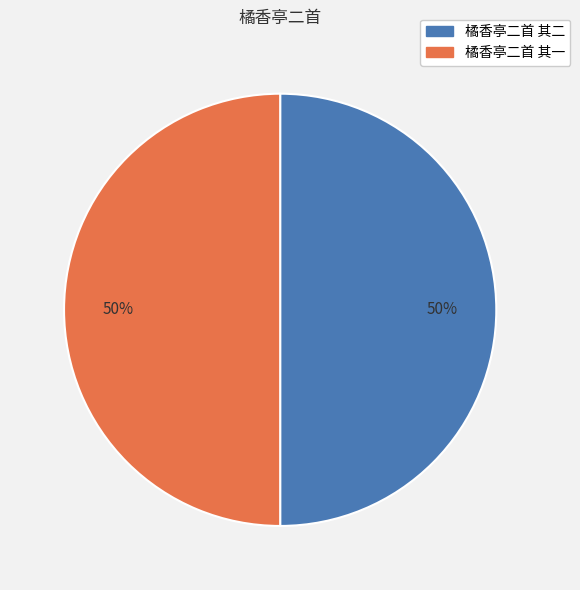

Do 橘香亭二首 其一 and 橘香亭二首 其二 together represent more than half of the pie?

Yes